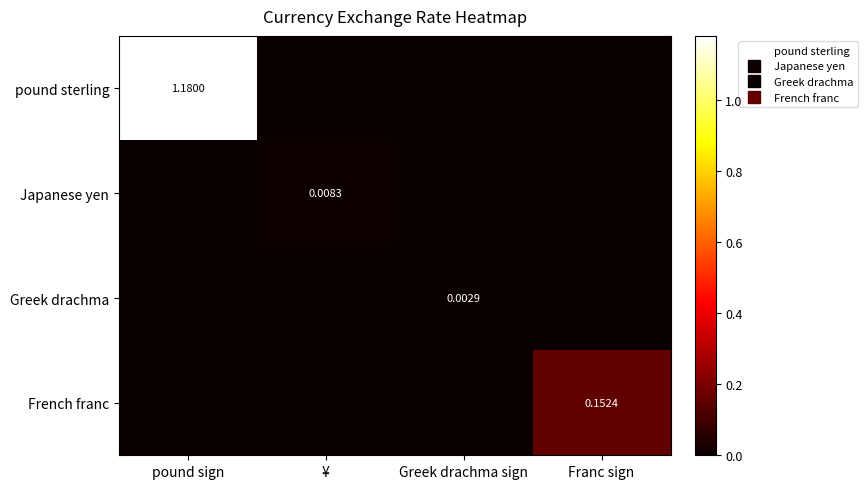

Which category has the lowest value in the Greek drachma series?

pound sign